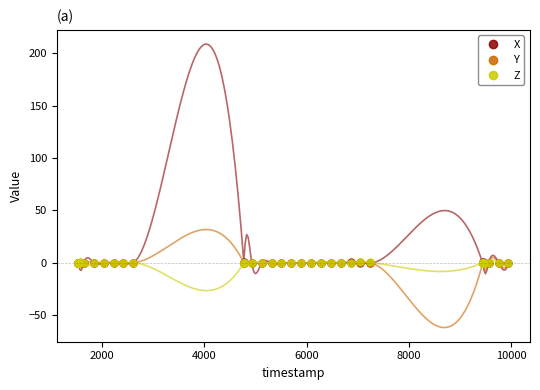

What is the maximum value for Y?

0.3